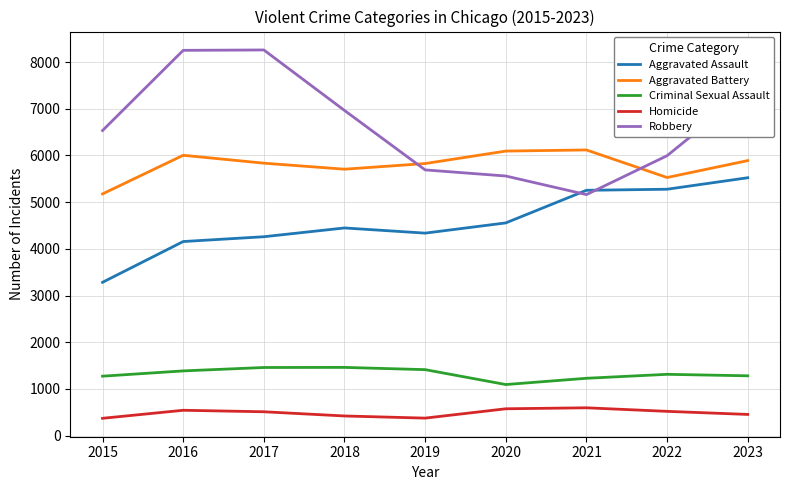

What is the minimum value shown in the chart?

372